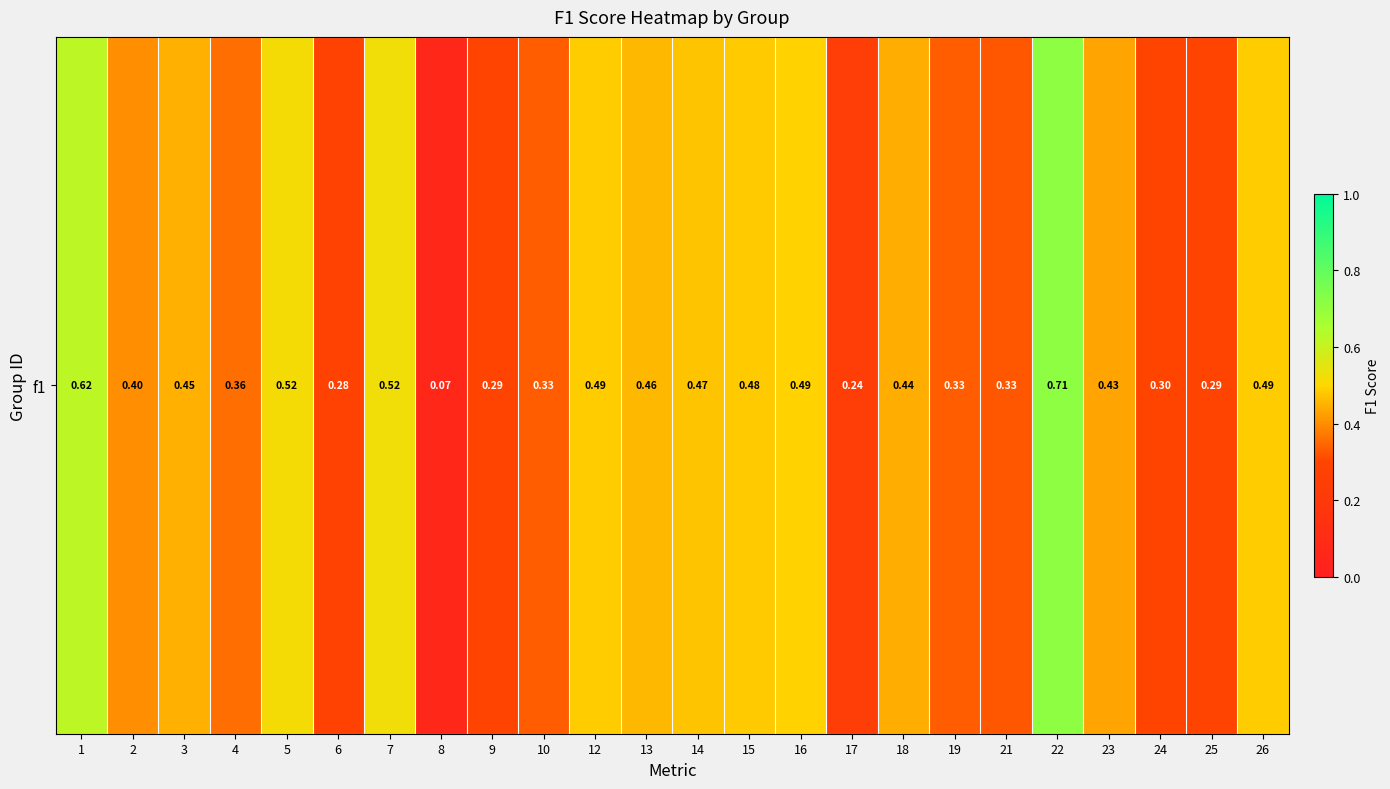

Rank the categories by value from highest to lowest.

22, 1, 7, 5, 16, 12, 26, 15, 14, 13, 3, 18, 23, 2, 4, 10, 19, 21, 24, 9, 25, 6, 17, 8